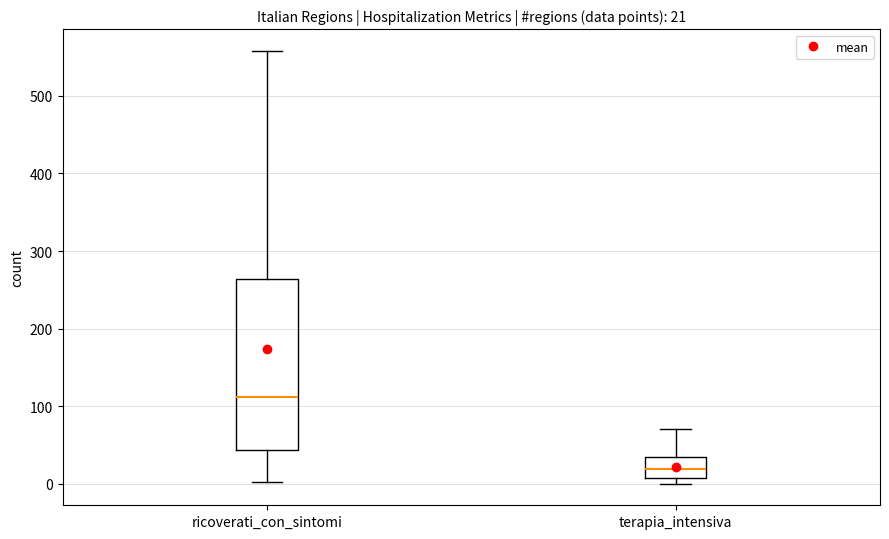

Which box is the tallest, from its lower edge to its upper edge?

ricoverati_con_sintomi